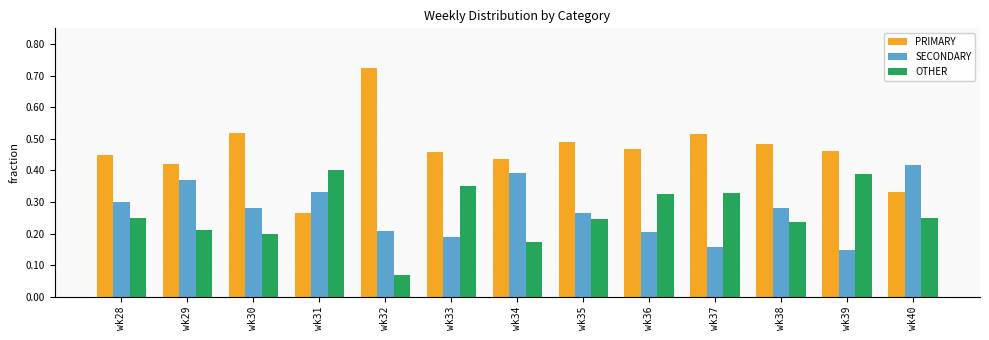

Count the SECONDARY values in the range 0 to 1.

13